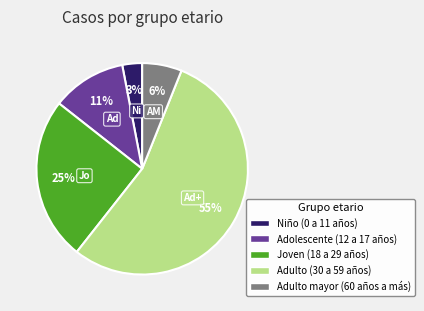

What is the ratio of the value at Joven (18 a 29 años) to the value at Adulto (30 a 59 años)?

0.5